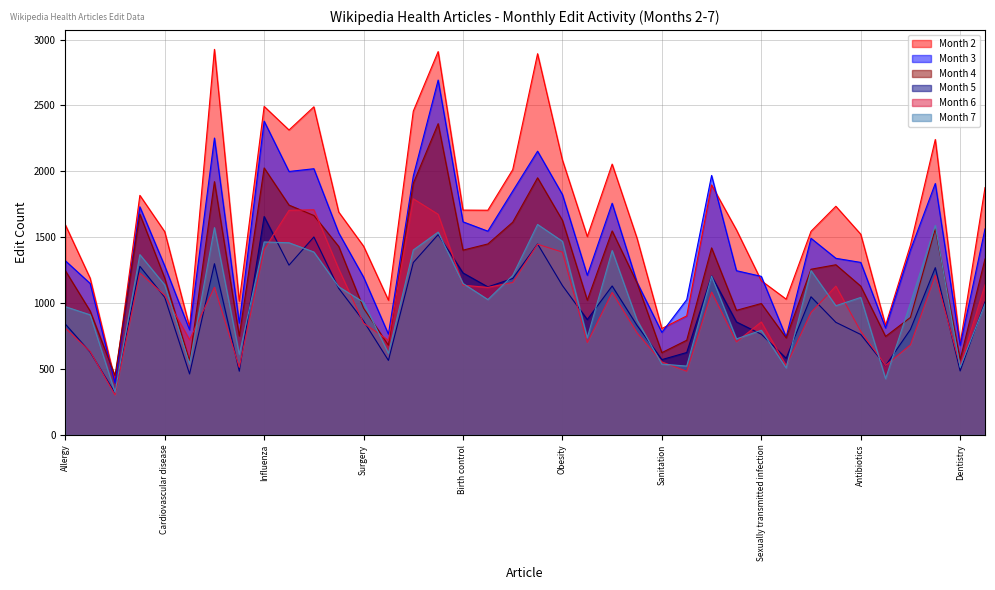

What is the maximum value for Month 7?

1597